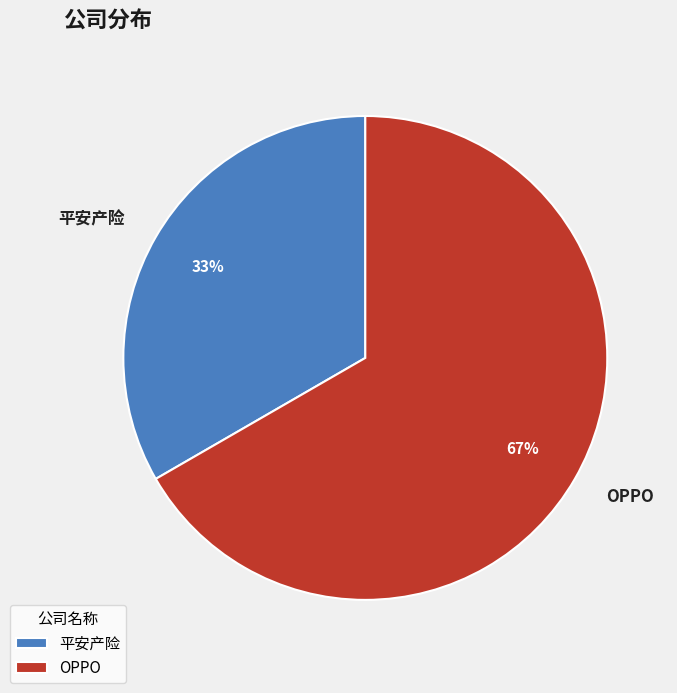

What percentage is the OPPO slice, to the nearest percent?

67%